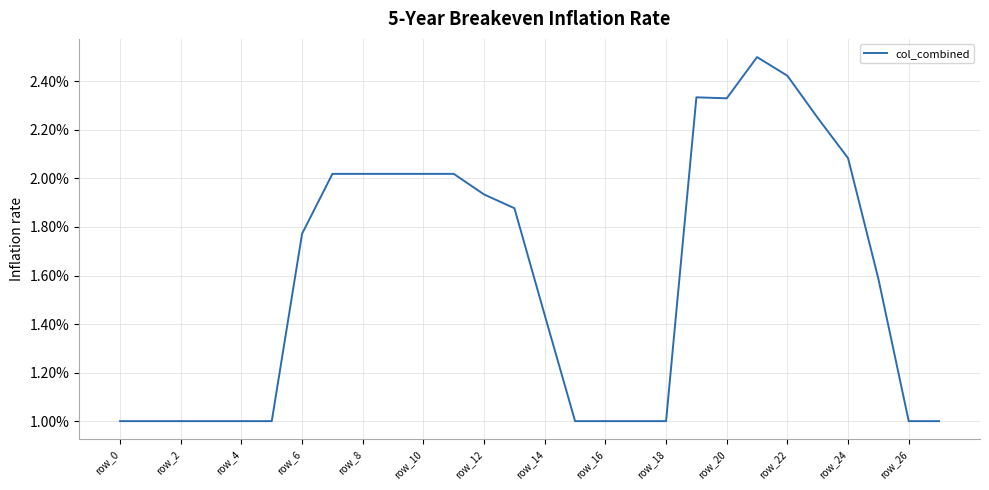

What is the difference between the maximum and minimum values?

1.5